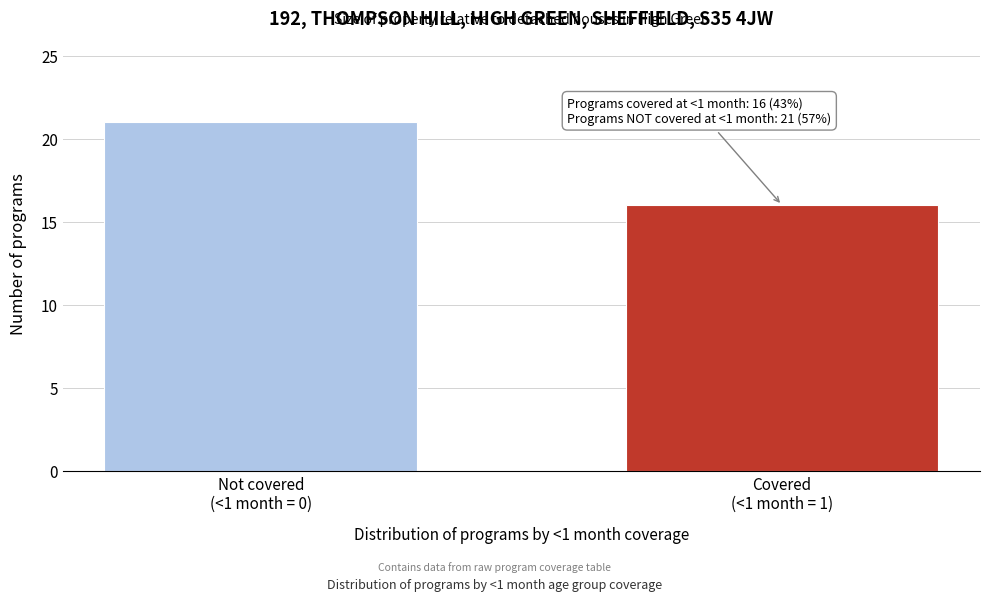

Reading left to right, what are all the values shown in this chart?

21	16